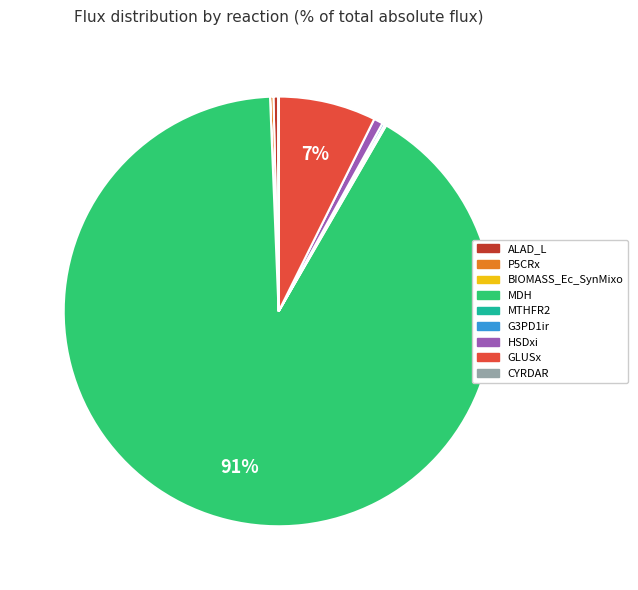

What is the largest slice in the pie chart?

MDH